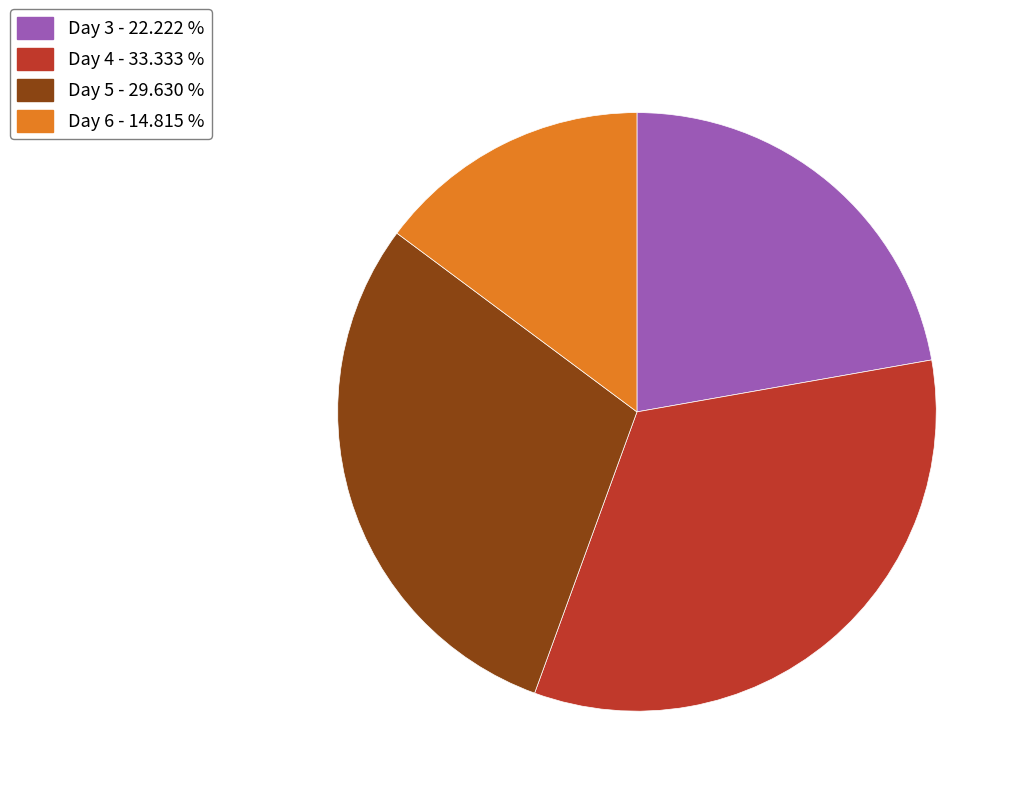

Do Day 4 - 33.333 % and Day 5 - 29.630 % together represent more than half of the pie?

Yes